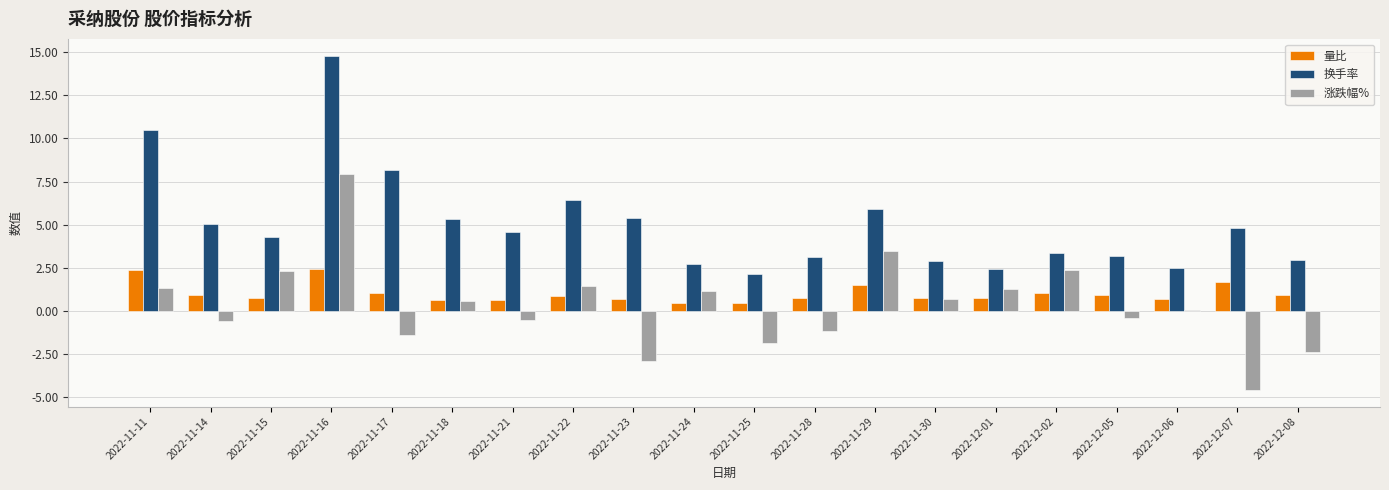

The value of 换手率 at 2022-11-18 is 3.0. True or false?

False